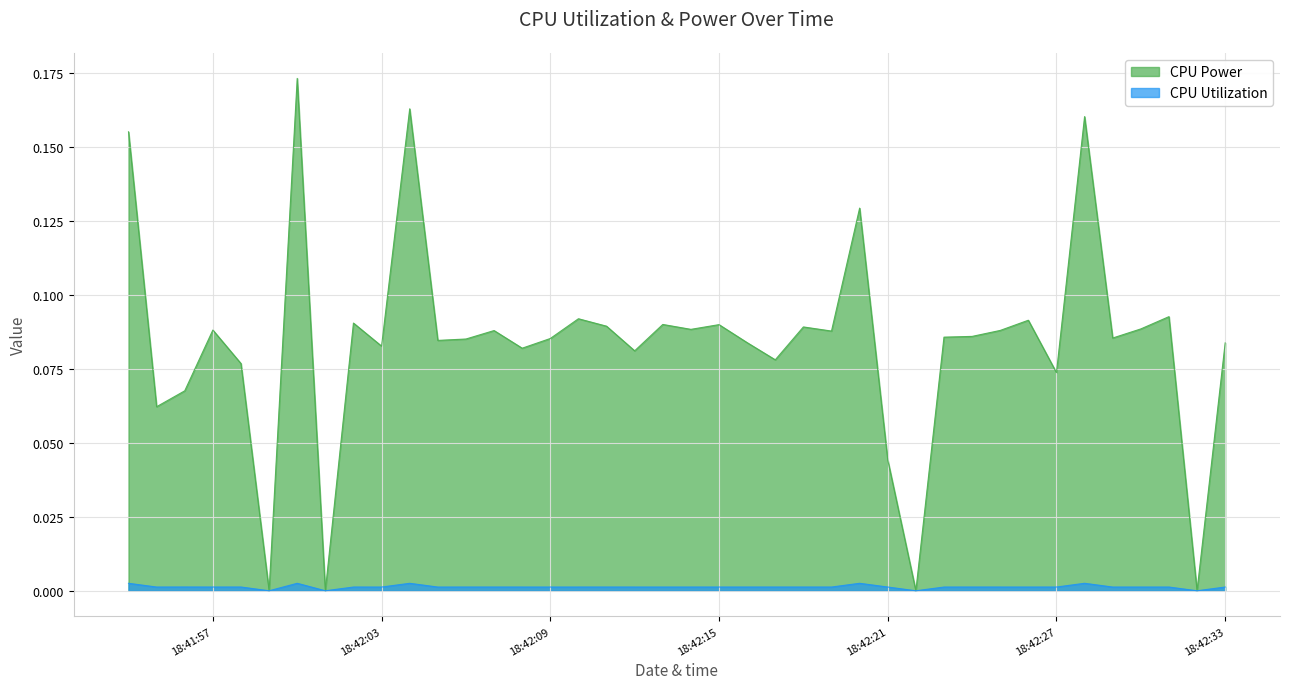

How many distinct data groups are displayed?

2